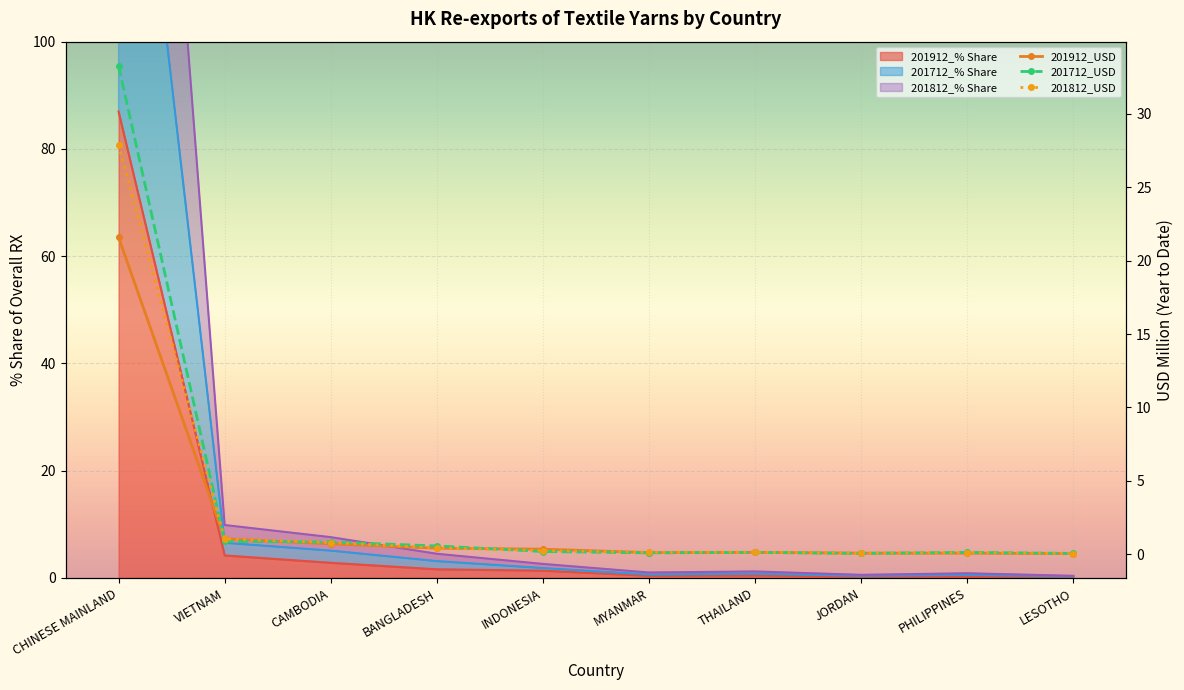

True or false: 201712_% Share has a value of 1.2 at VIETNAM.

False